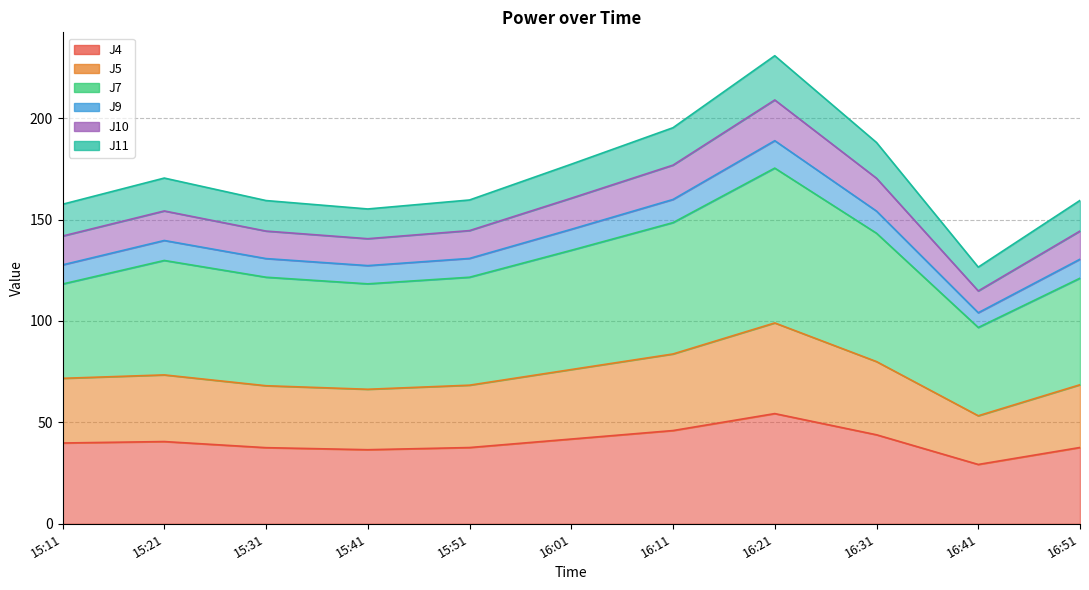

What is the label of the 11th point from the left?

16:51